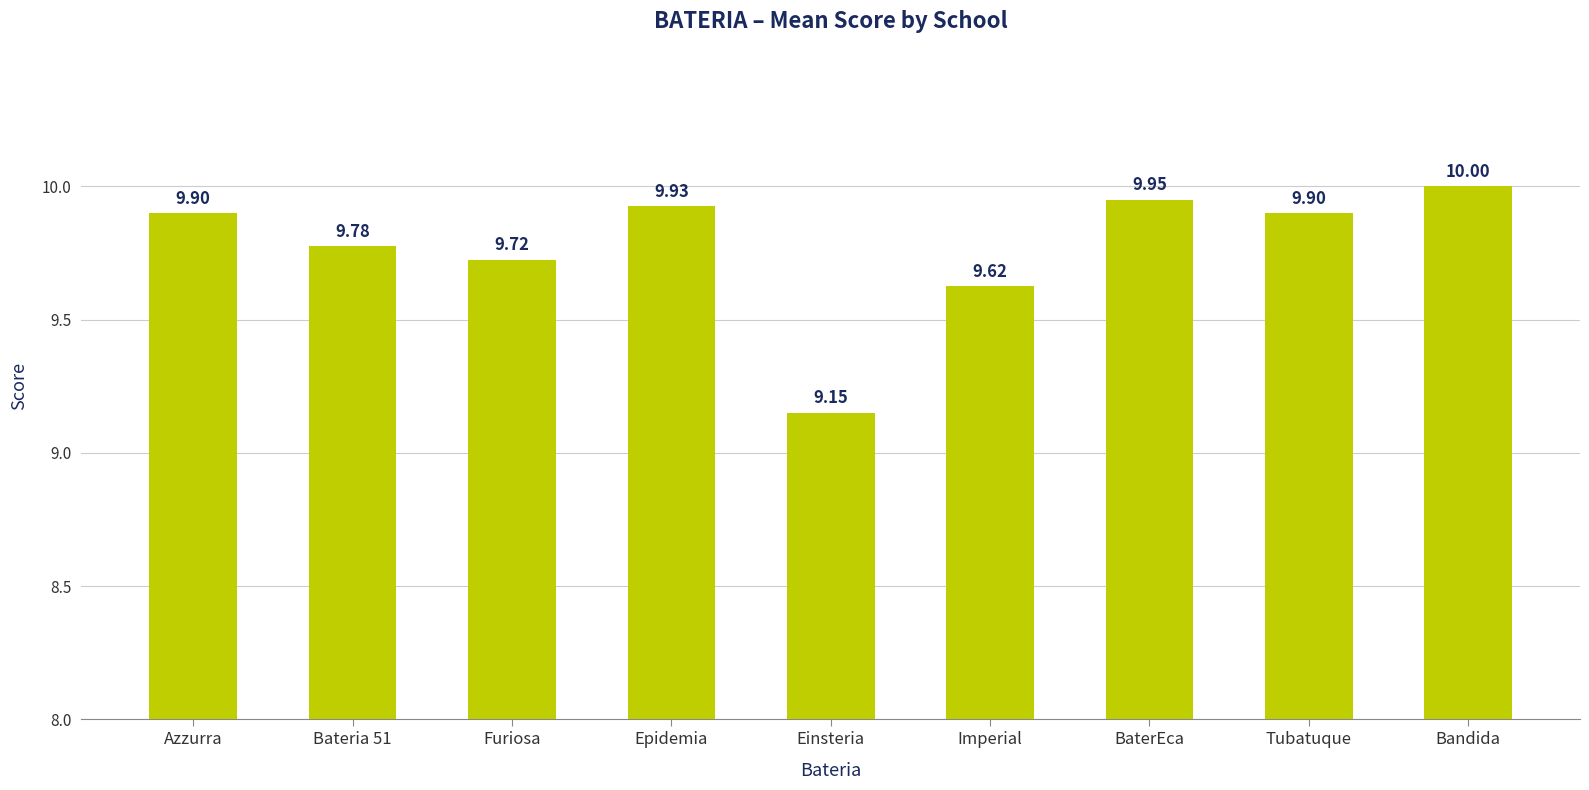

What is the label of the 2nd bar from the left?

Bateria 51